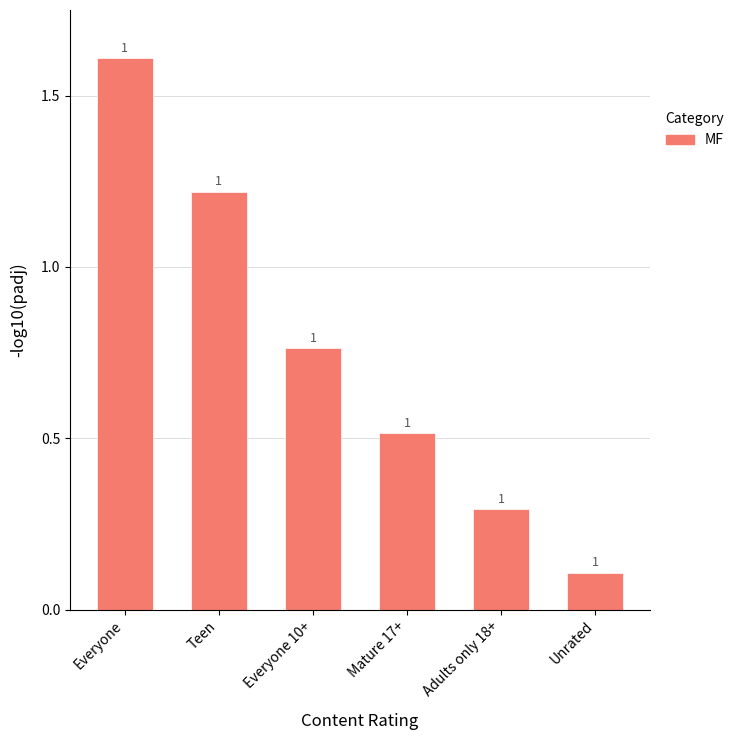

How many bars are there in total?

6